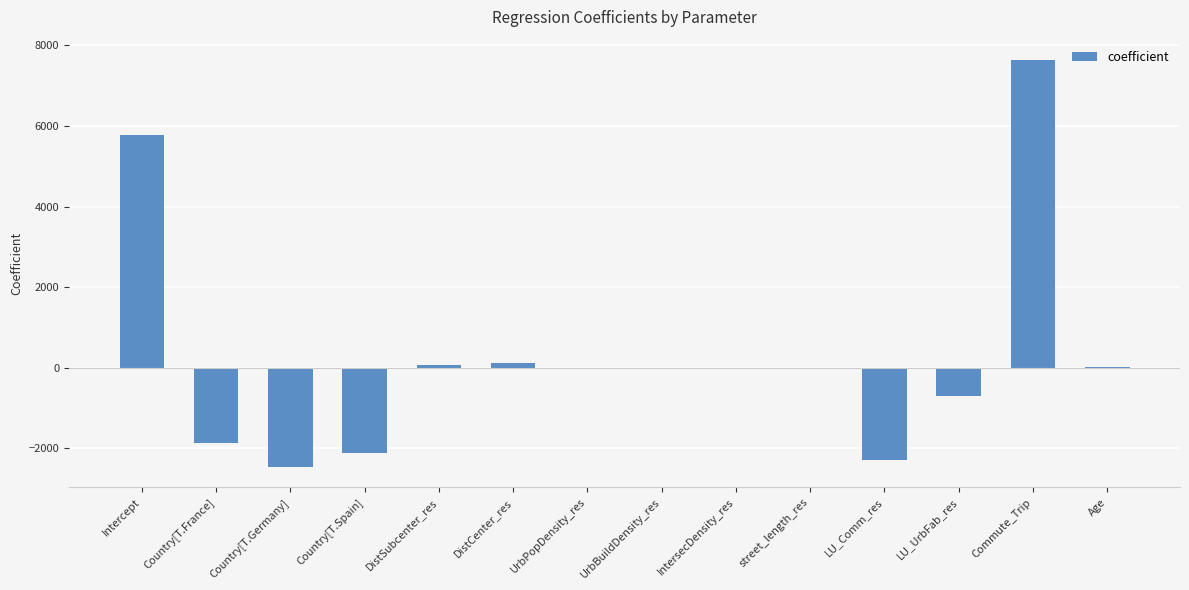

What is the sum of all values?

4144.5